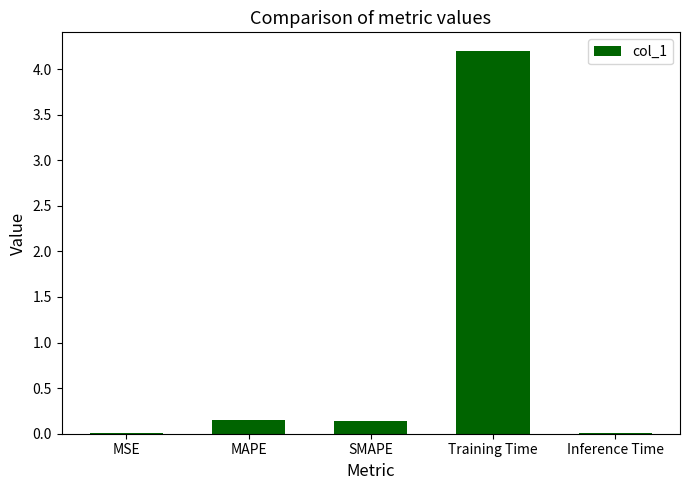

What value does the data have at Training Time?

4.2